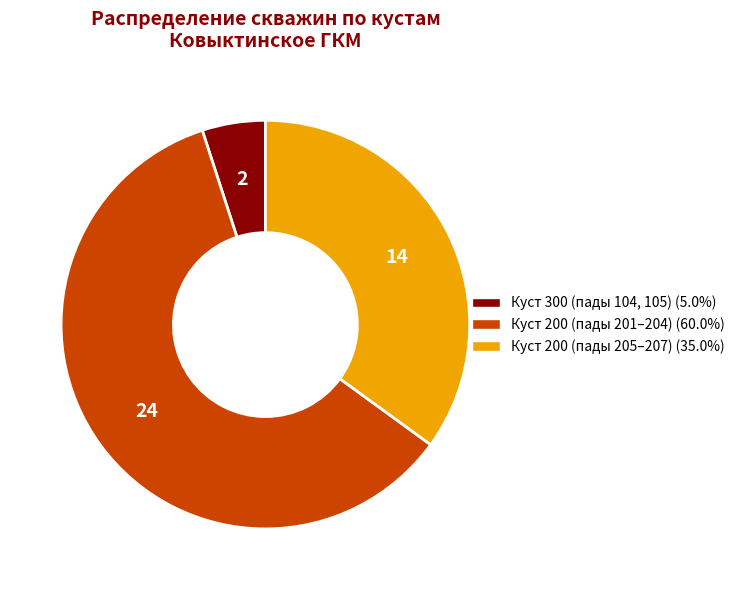

Is there a majority slice in this chart?

Yes